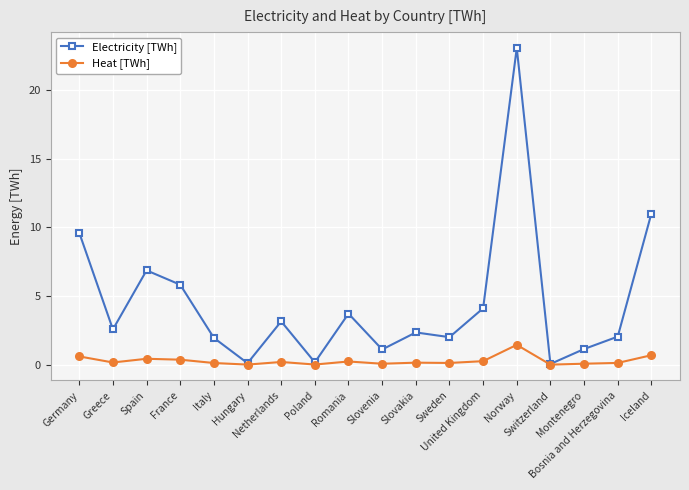

Rank the series by their average value, from highest to lowest.

Electricity [TWh], Heat [TWh]